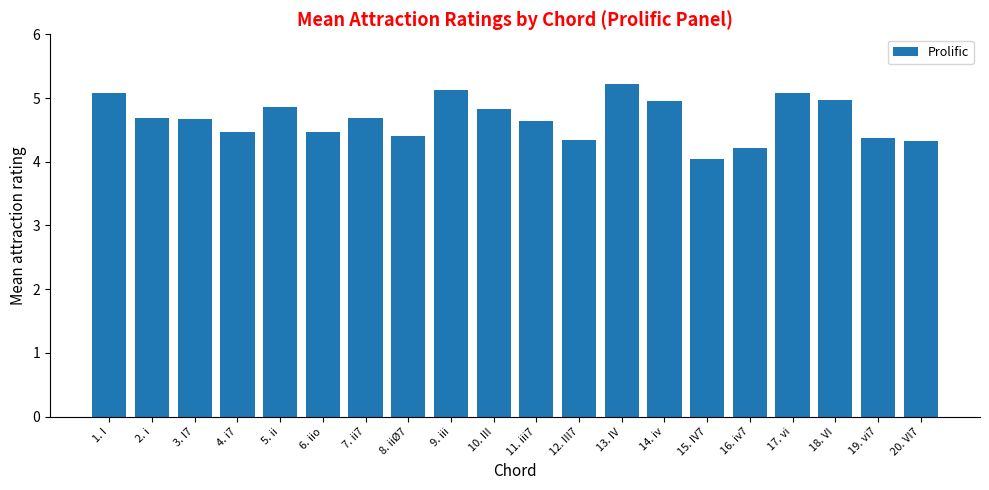

What is the maximum value shown in the chart?

5.2